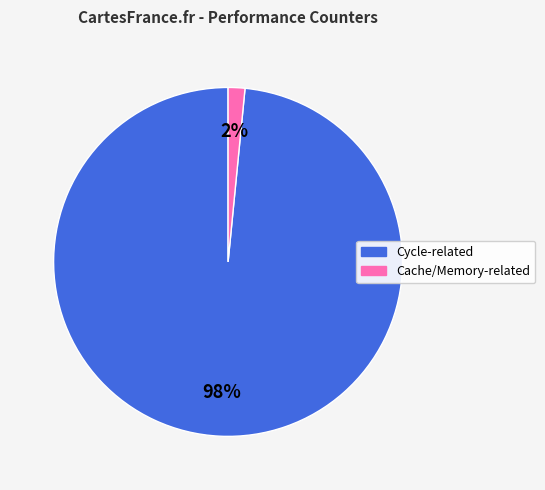

Does any single category account for the majority?

Yes